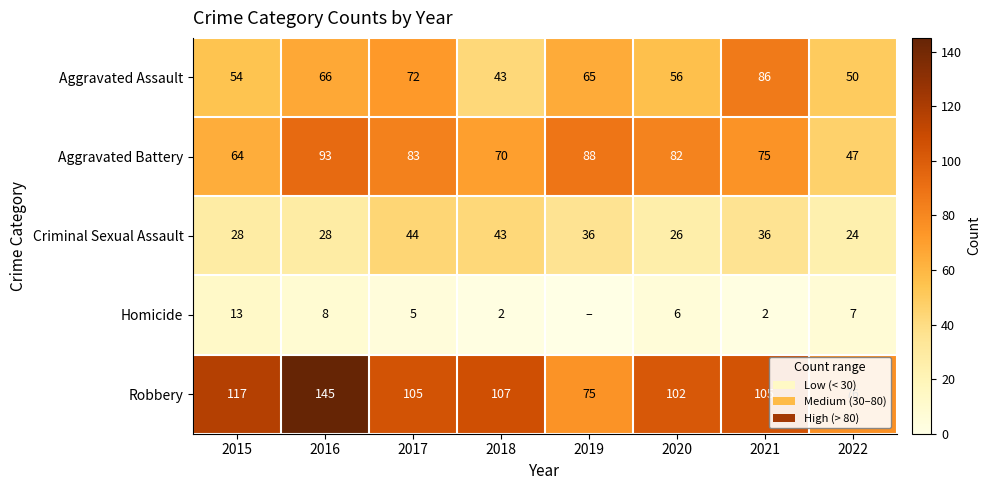

At 2021, list the series in order from smallest to largest.

Homicide, Criminal Sexual Assault, Aggravated Battery, Aggravated Assault, Robbery